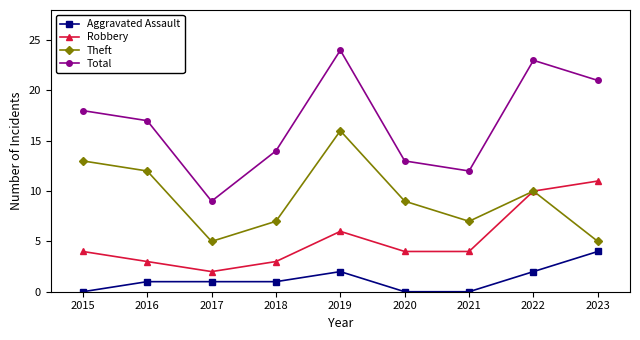

What is the total value across all series at 2023?

41